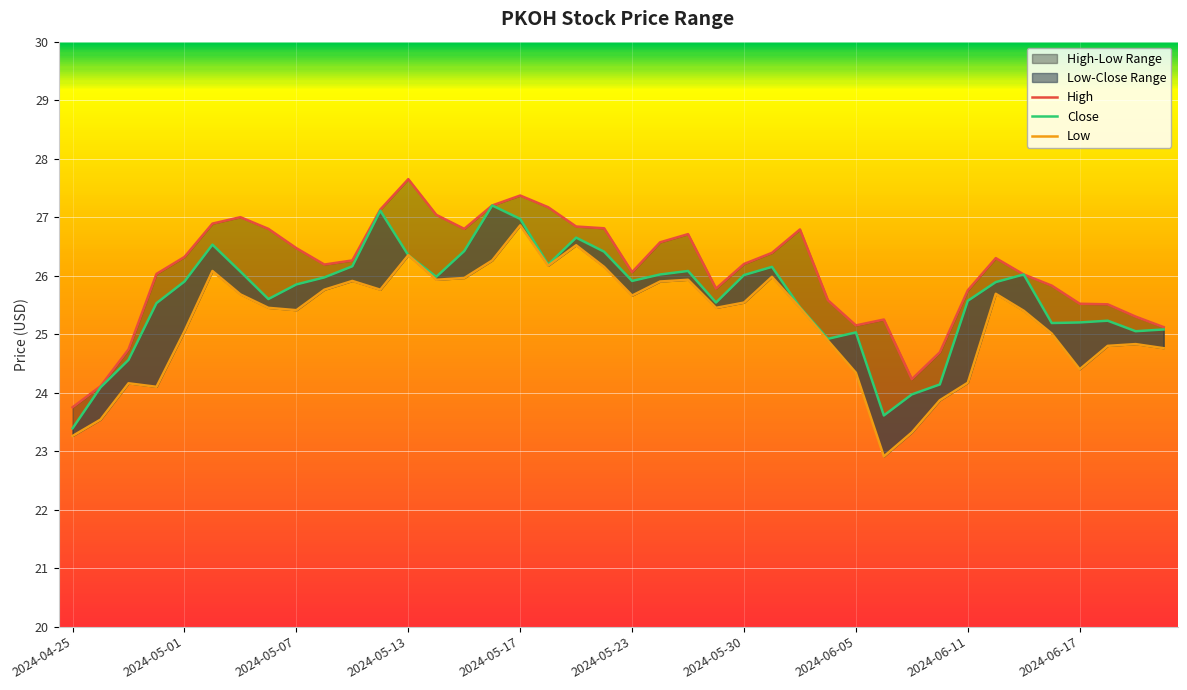

How many series are shown in this chart?

3